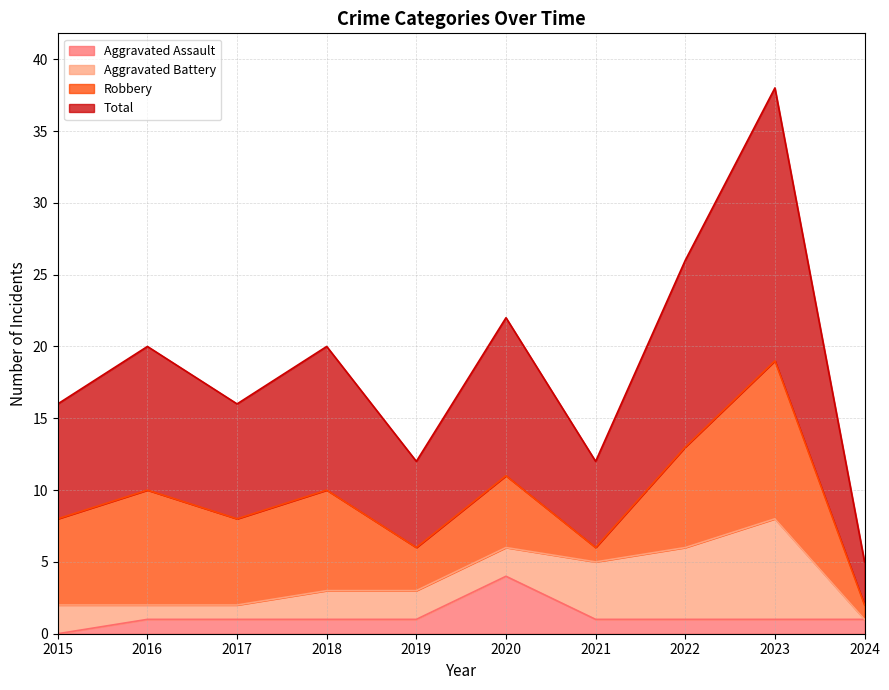

What is the maximum value for Aggravated Assault?

4